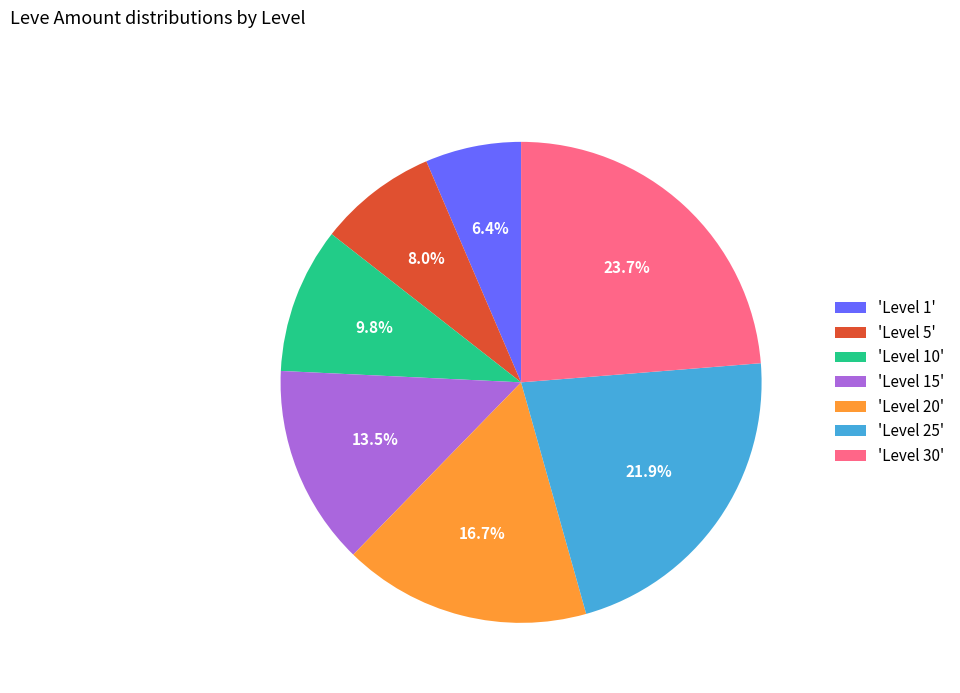

How many segments does this pie chart have?

7